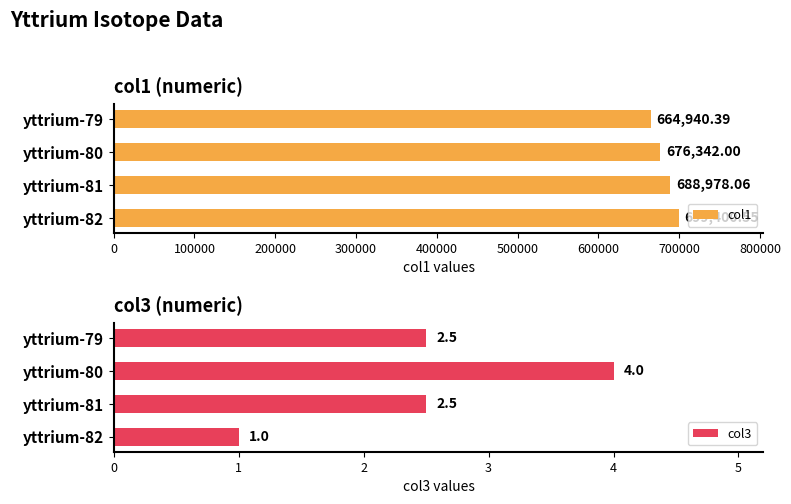

What is the average value of the col1 series?

682415.3